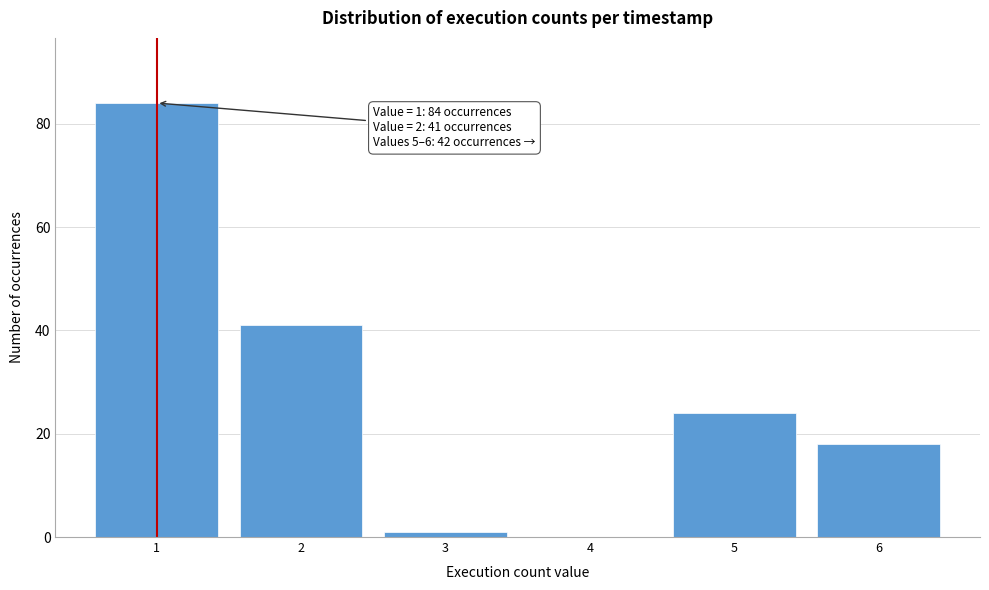

Reading left to right, list all the values displayed in this chart.

1=84	2=41	3=1	4=0	5=24	6=18